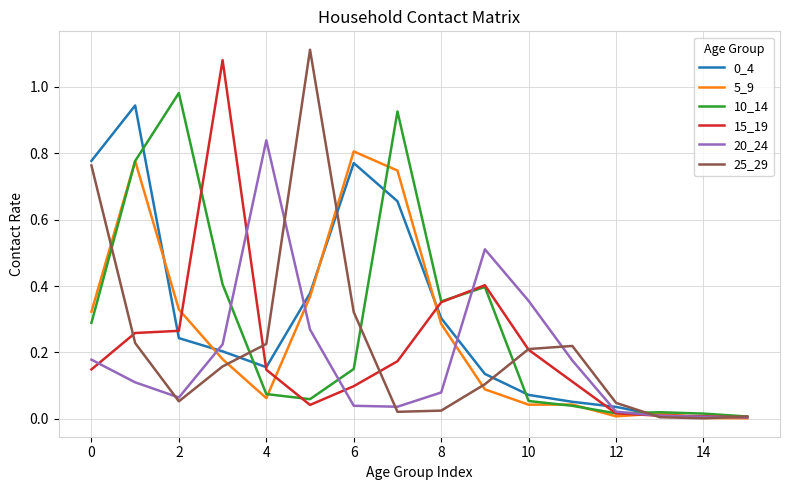

What is the highest value of the 25_29 series?

1.1